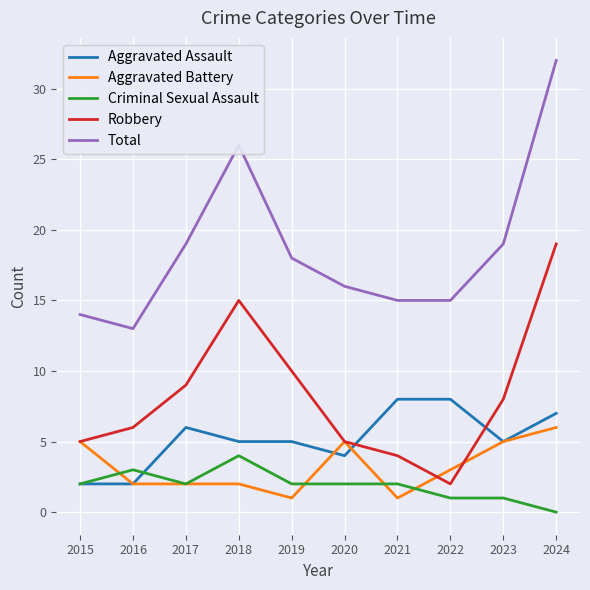

What is the difference between the highest and lowest values at 2019?

17